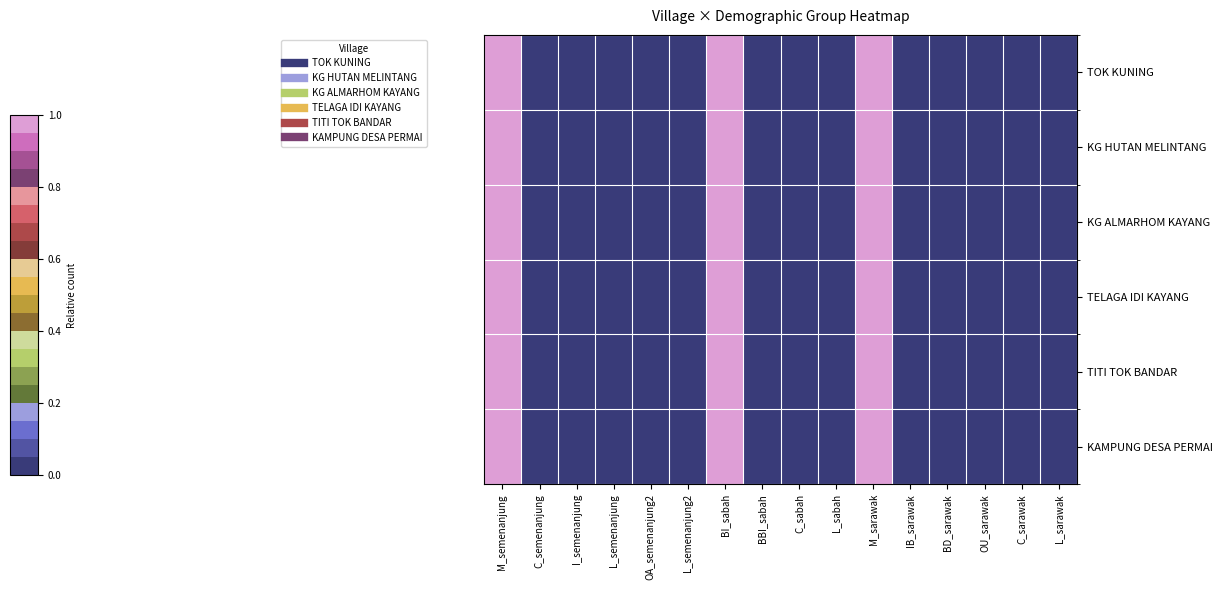

At which category does the chart reach its peak across all series?

M_semenanjung